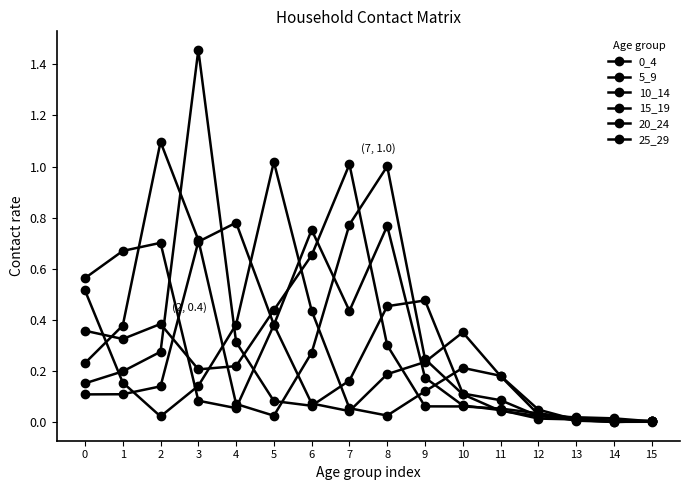

At which category is the sum across all series the highest?

3